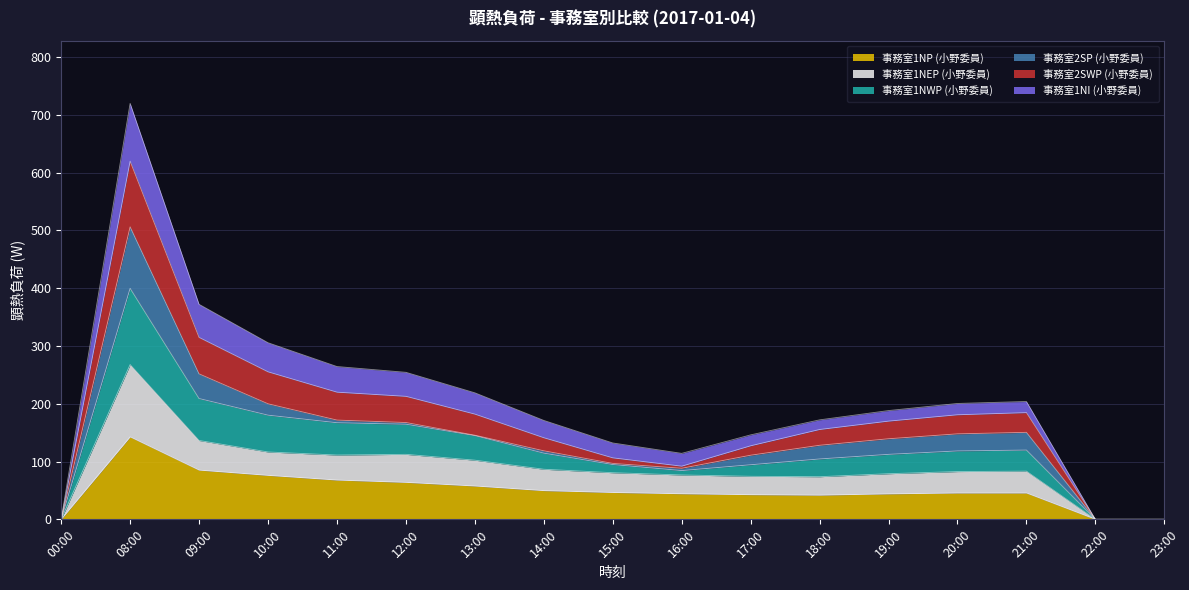

What is the maximum value for 事務室1NP (小野委員)?

142.7